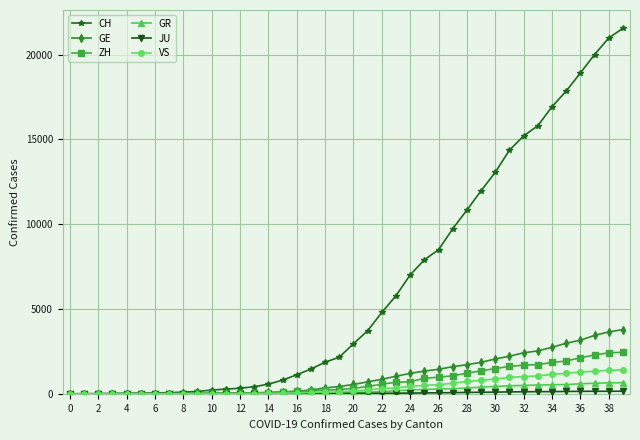

What is the maximum value shown in the chart?

21554